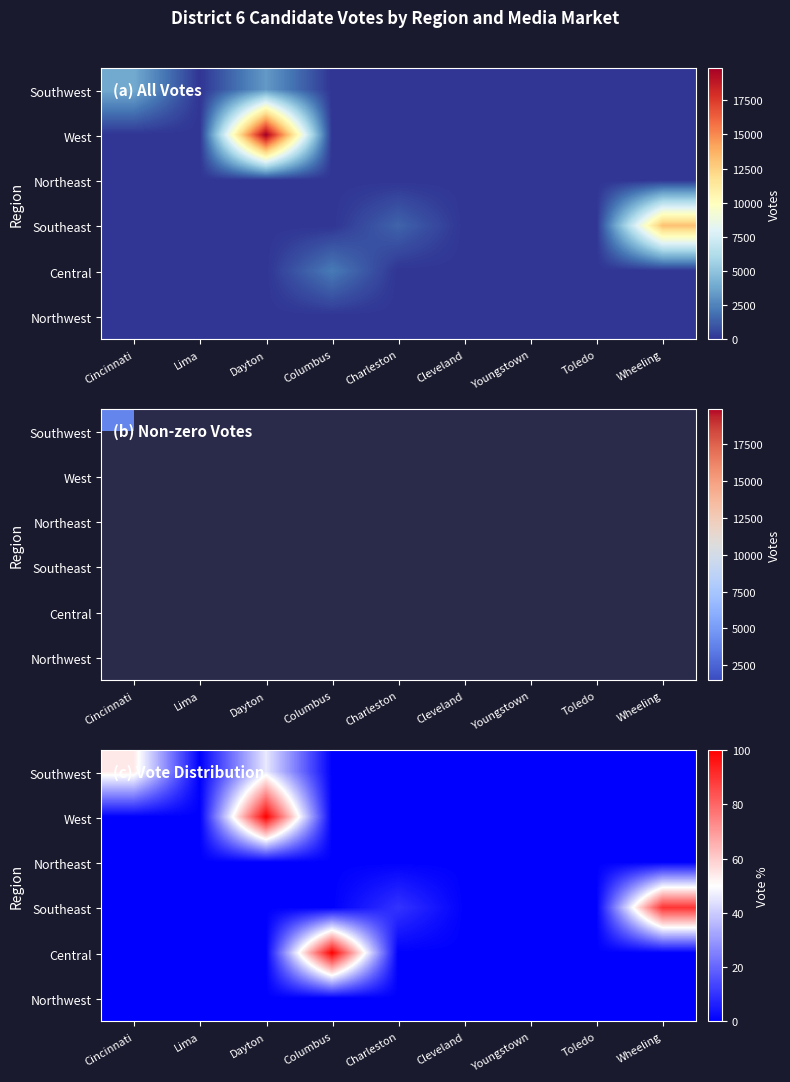

At which category is the sum across all series the highest?

Dayton